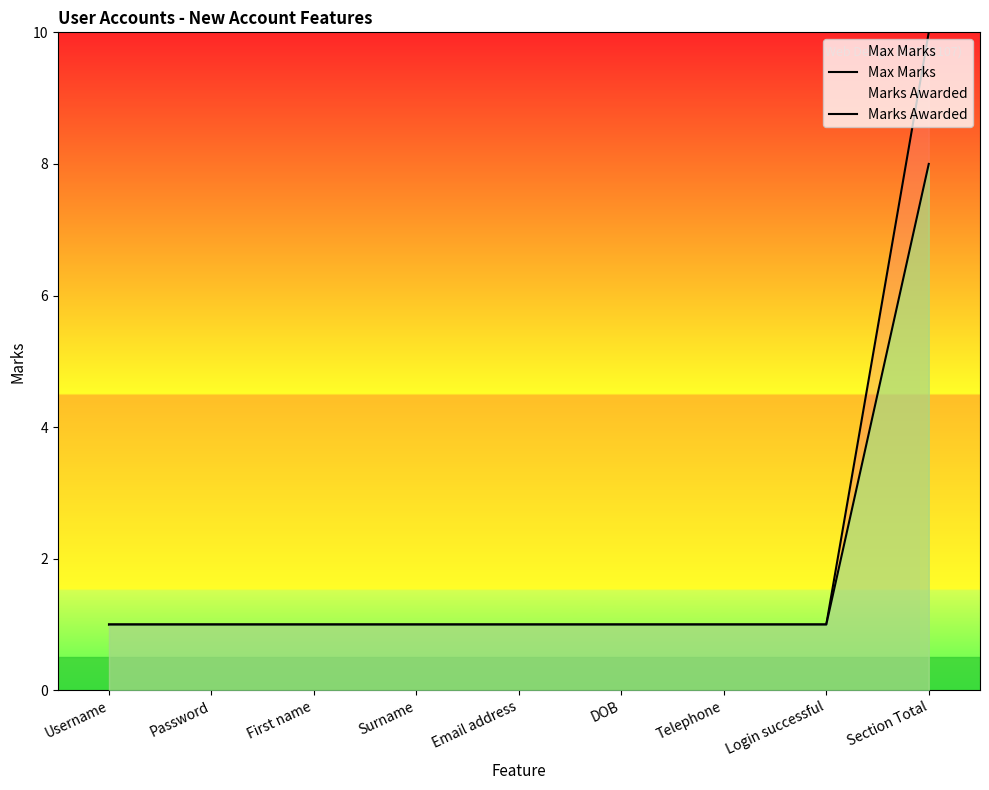

The value of Max Marks at Surname is 1. True or false?

True